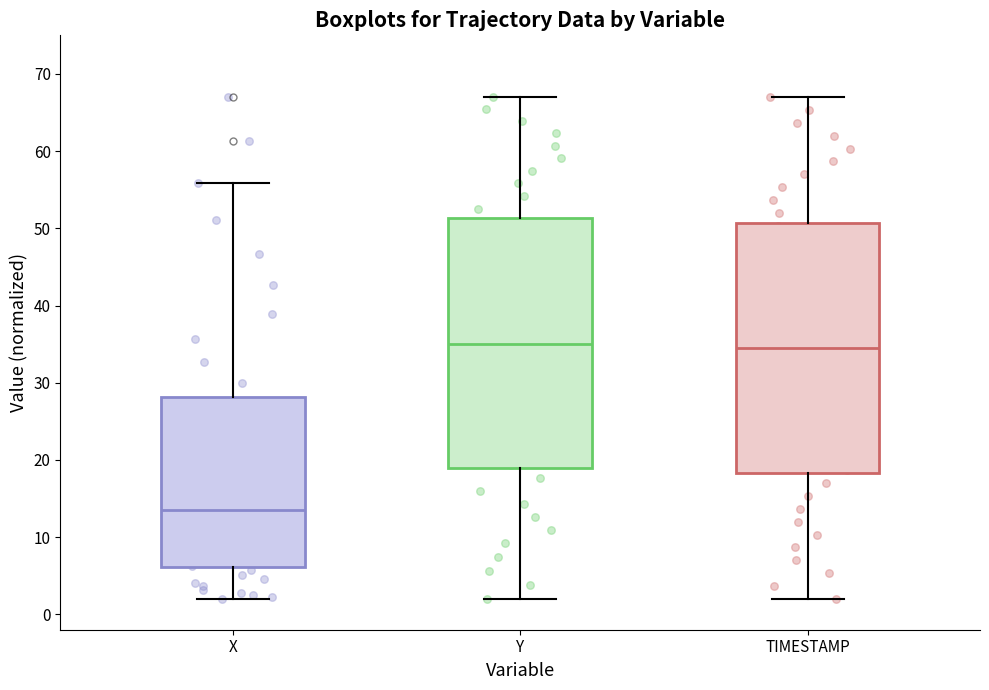

Reading left to right, read every box against the y-axis: the position of its median line, the range the box covers, and the ends of its whiskers. The values are not printed on the chart, so give them approximately, as read against the axis.

X: median 14, box 6 to 28, whiskers 2 to 56
Y: median 35, box 19 to 51, whiskers 2 to 67
TIMESTAMP: median 35, box 18 to 51, whiskers 2 to 67